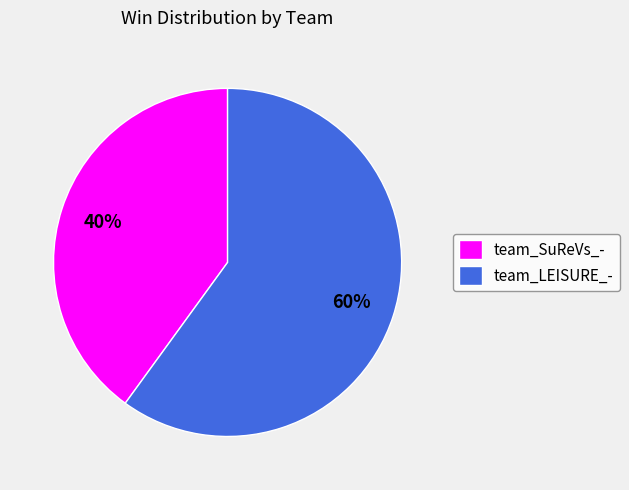

To the nearest percent, what is the combined percentage of team_SuReVs_- and team_LEISURE_-?

100%